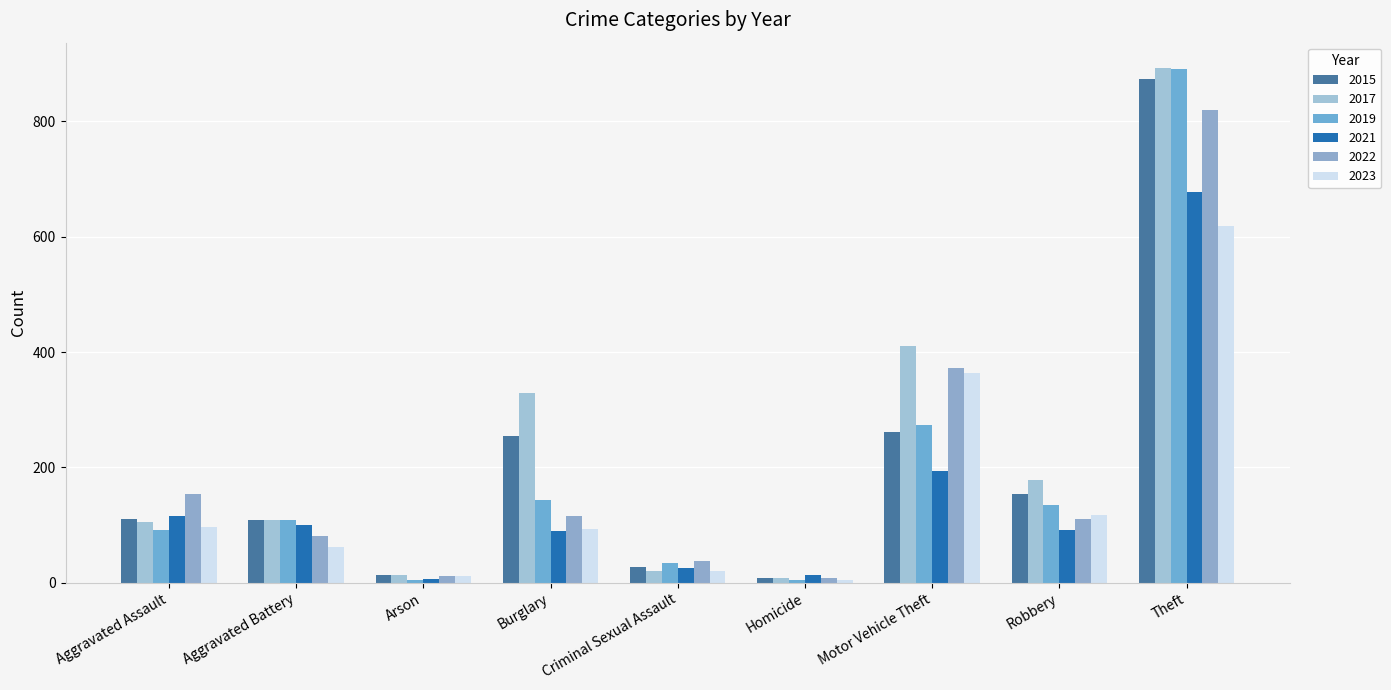

Does the chart contain stacked bars?

No